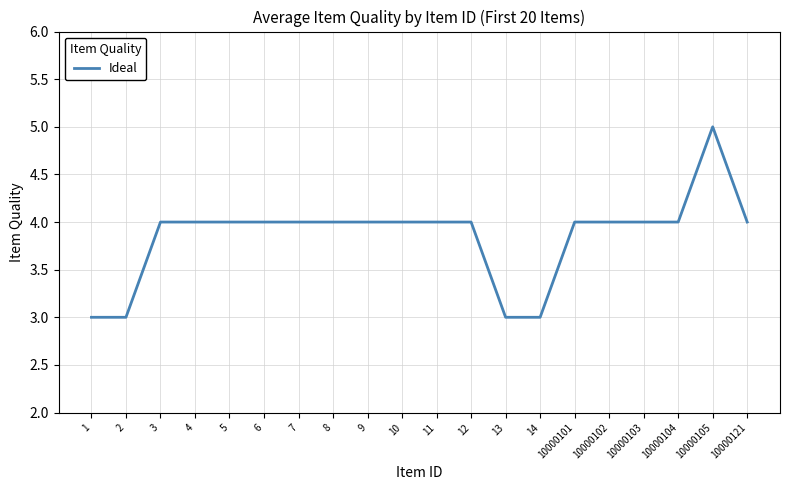

Which has a higher value, 12 or 10000105?

10000105